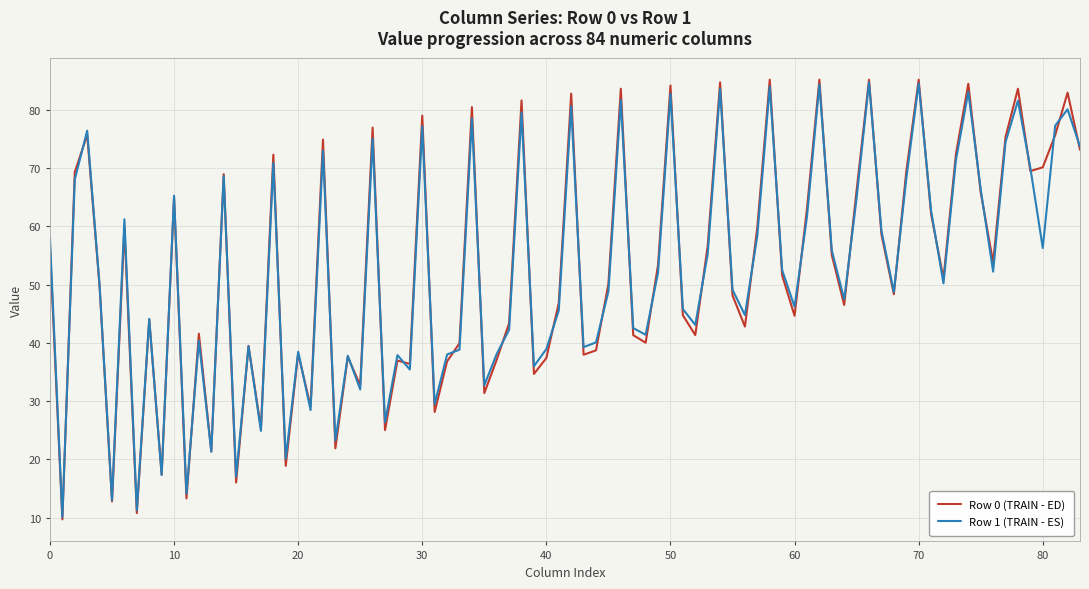

Which series has the widest spread of values?

Row 0 (TRAIN - ED)